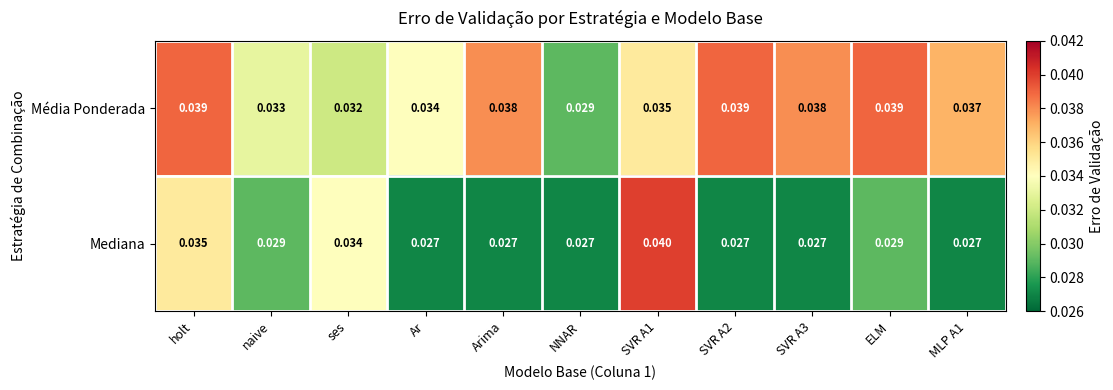

Count the number of categories in the chart.

11